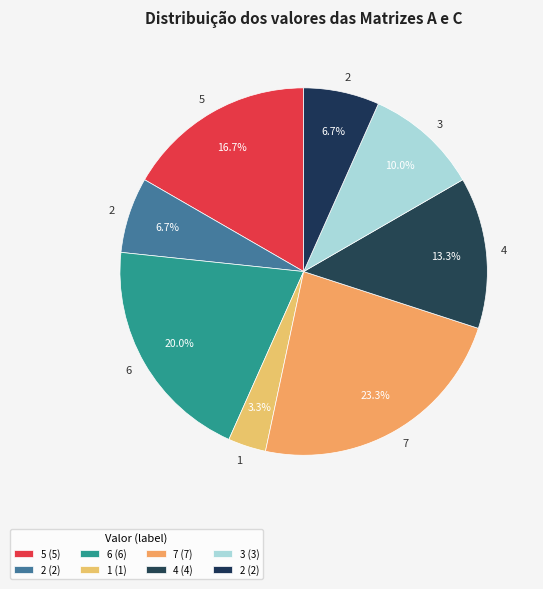

To the nearest percent, what is the difference between the largest and smallest slice percentages?

20%